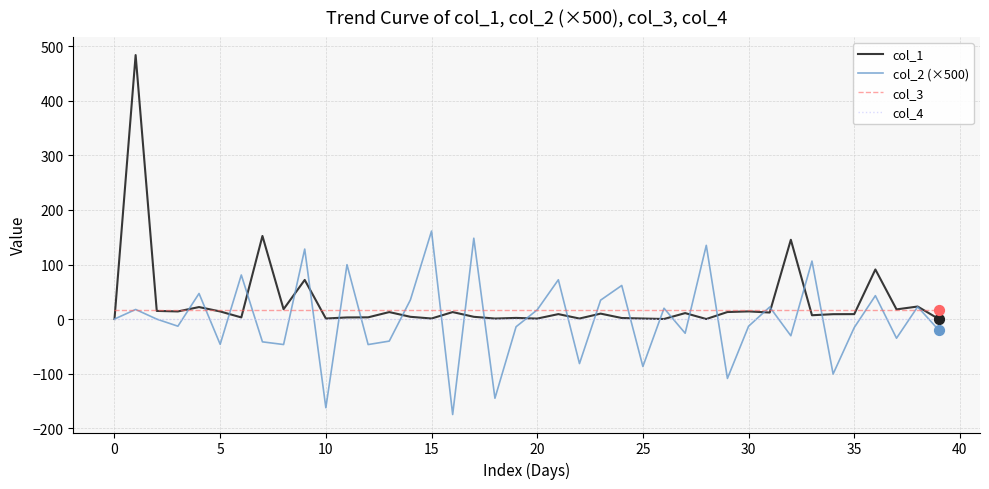

At how many categories does at least one series exceed 189?

1